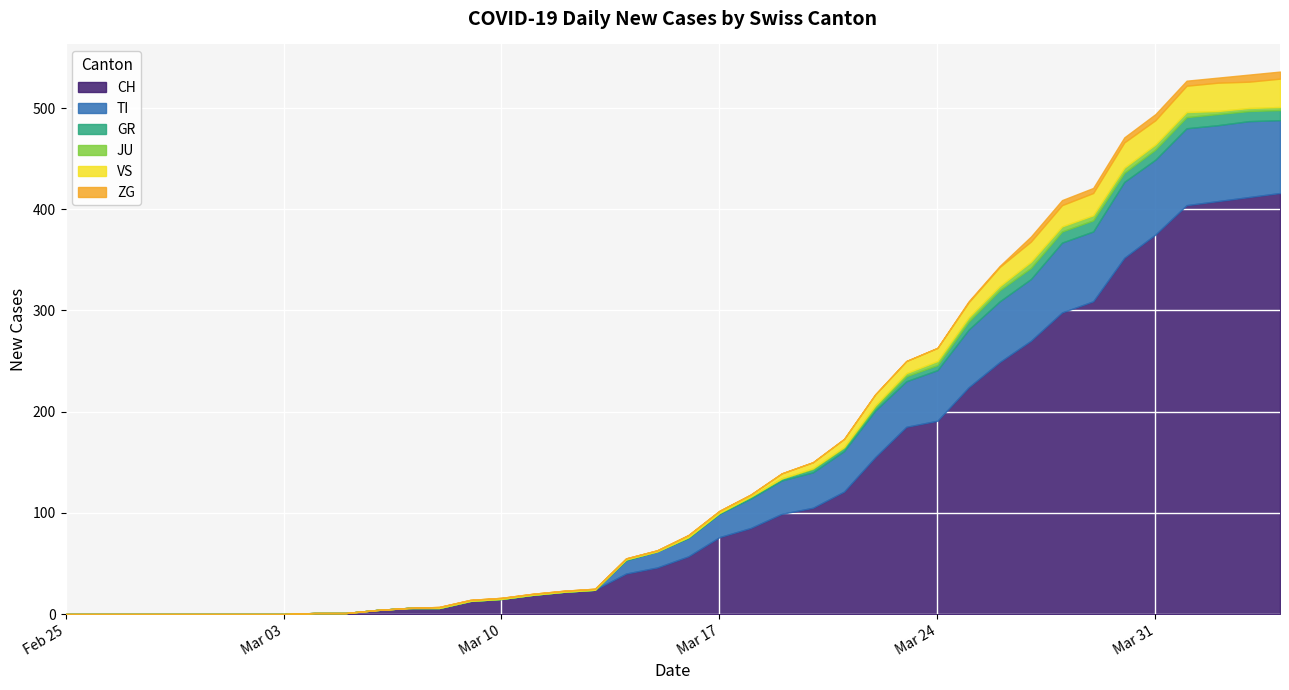

What is the maximum value for CH?

416